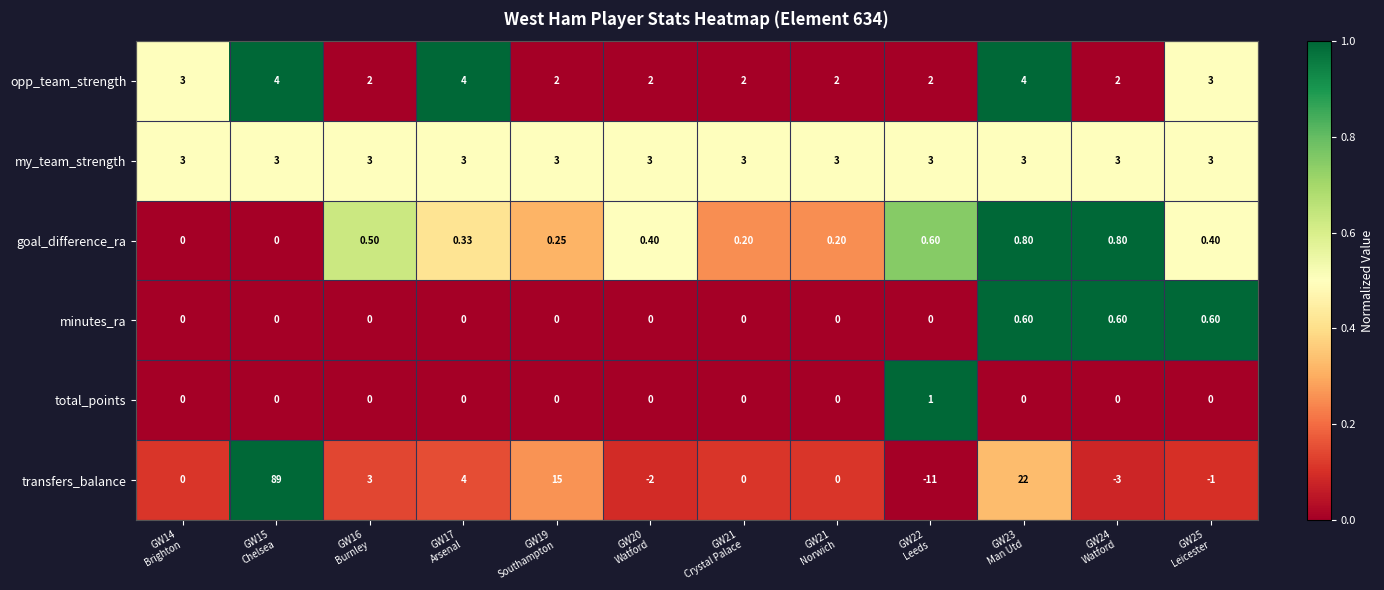

Rank the series by their maximum value, from highest to lowest.

transfers_balance, opp_team_strength, my_team_strength, total_points, goal_difference_ra, minutes_ra